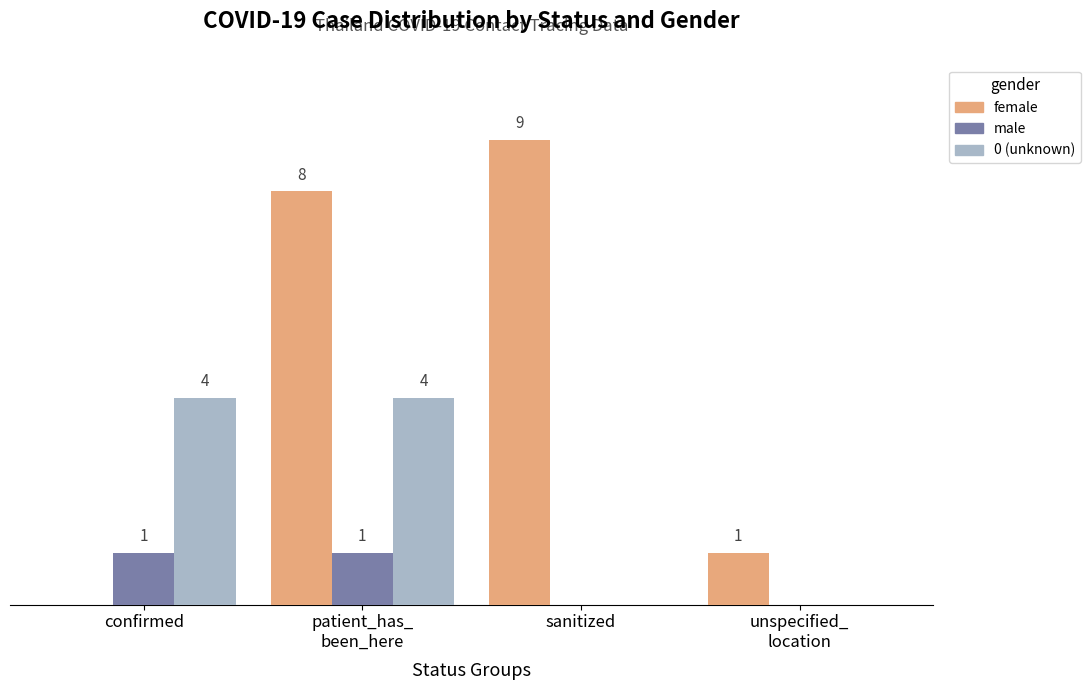

Which series has the largest total across all categories?

female